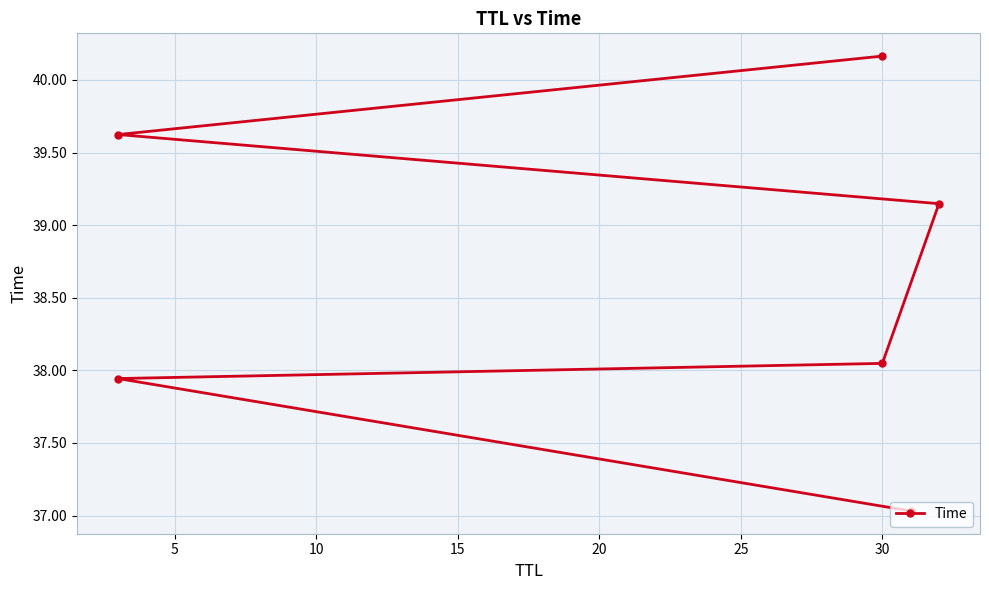

Reading right to left, list all the values displayed in this chart.

40.2	39.6	39.1	38.0	37.9	37.0